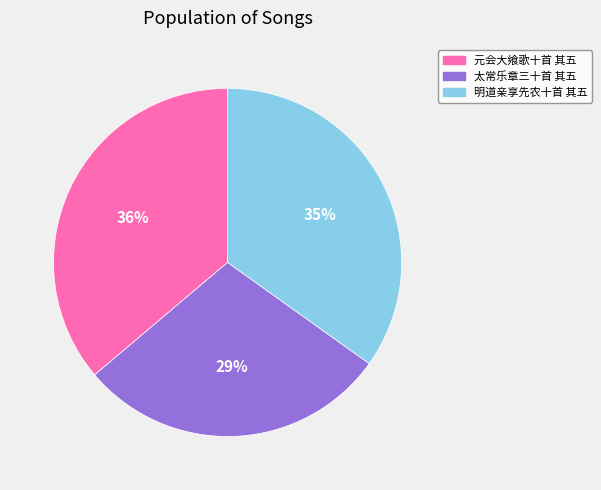

Is there any slice that represents more than half of the pie?

No